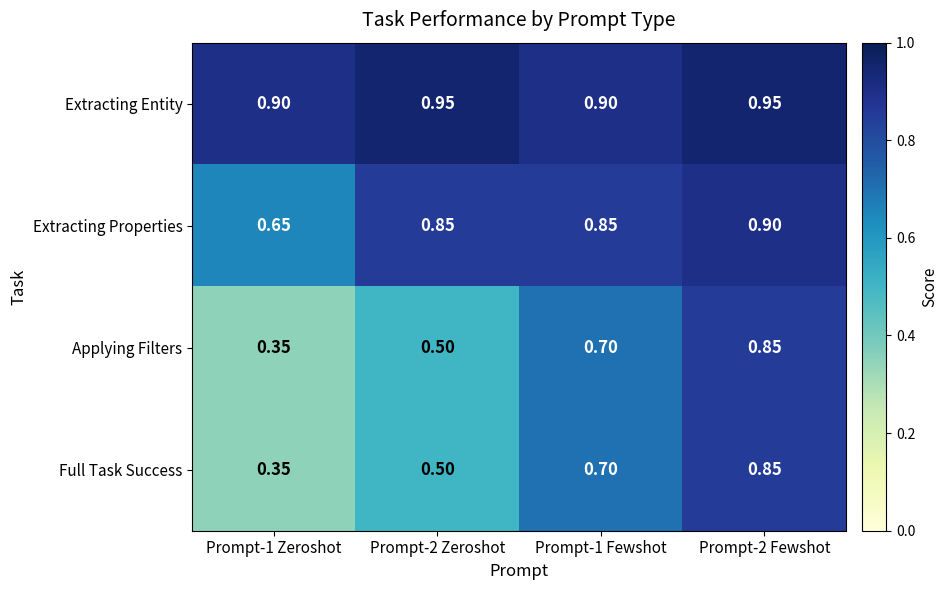

Is the value of Applying Filters at Prompt-2 Zeroshot greater than the value of Extracting Entity at Prompt-1 Fewshot?

No